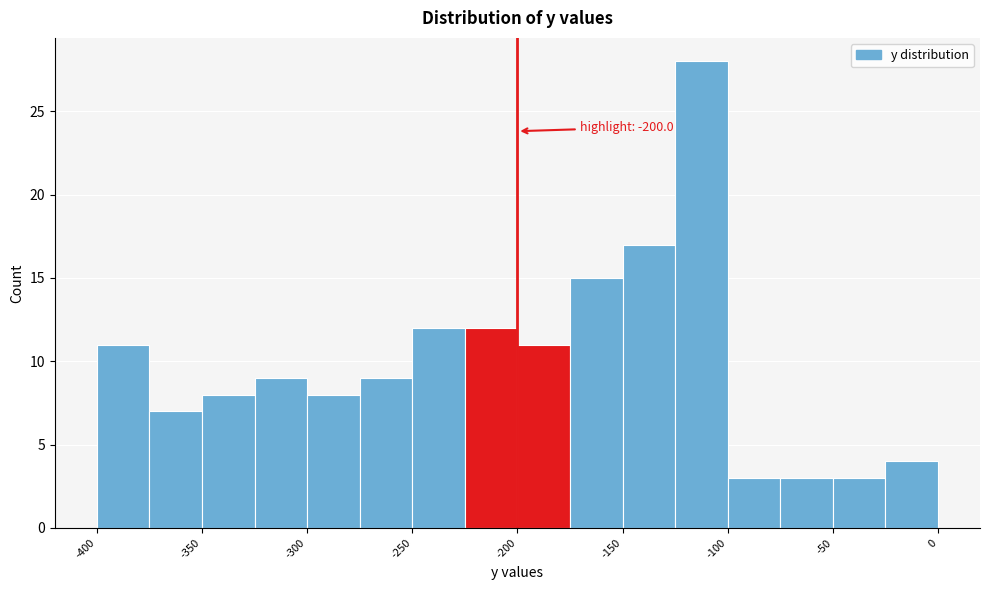

Which range on the x-axis has the tallest bar?

-125 to -100